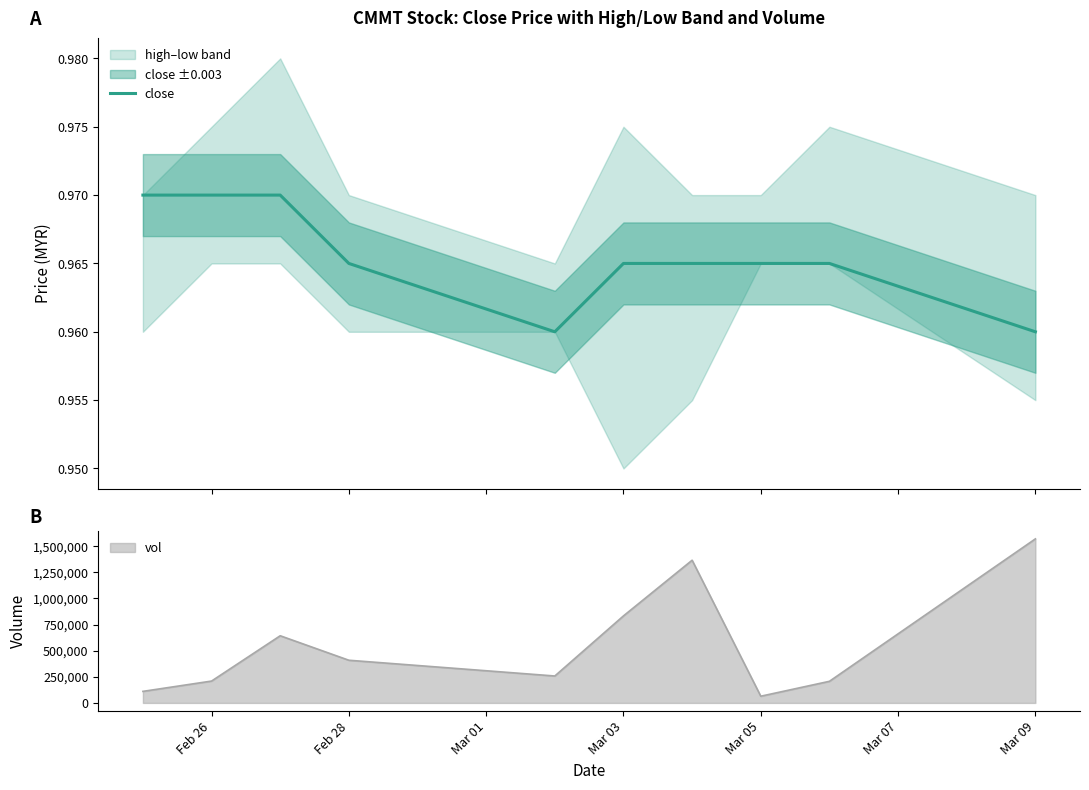

How many interior local valleys (lower than both neighbors) does the data have?

1